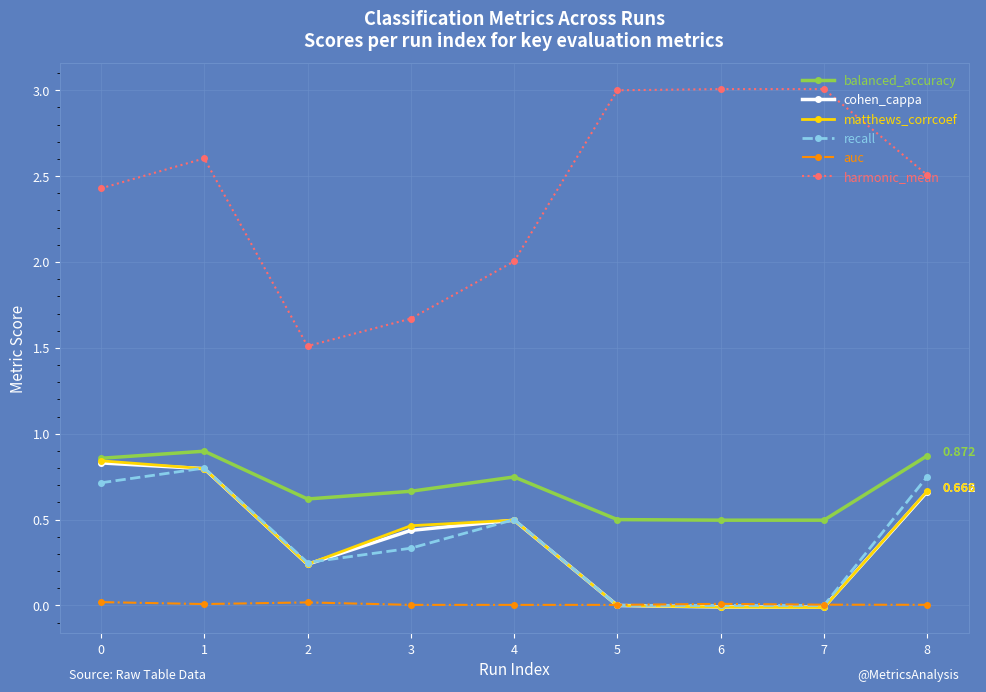

How many lines are shown in the chart?

6